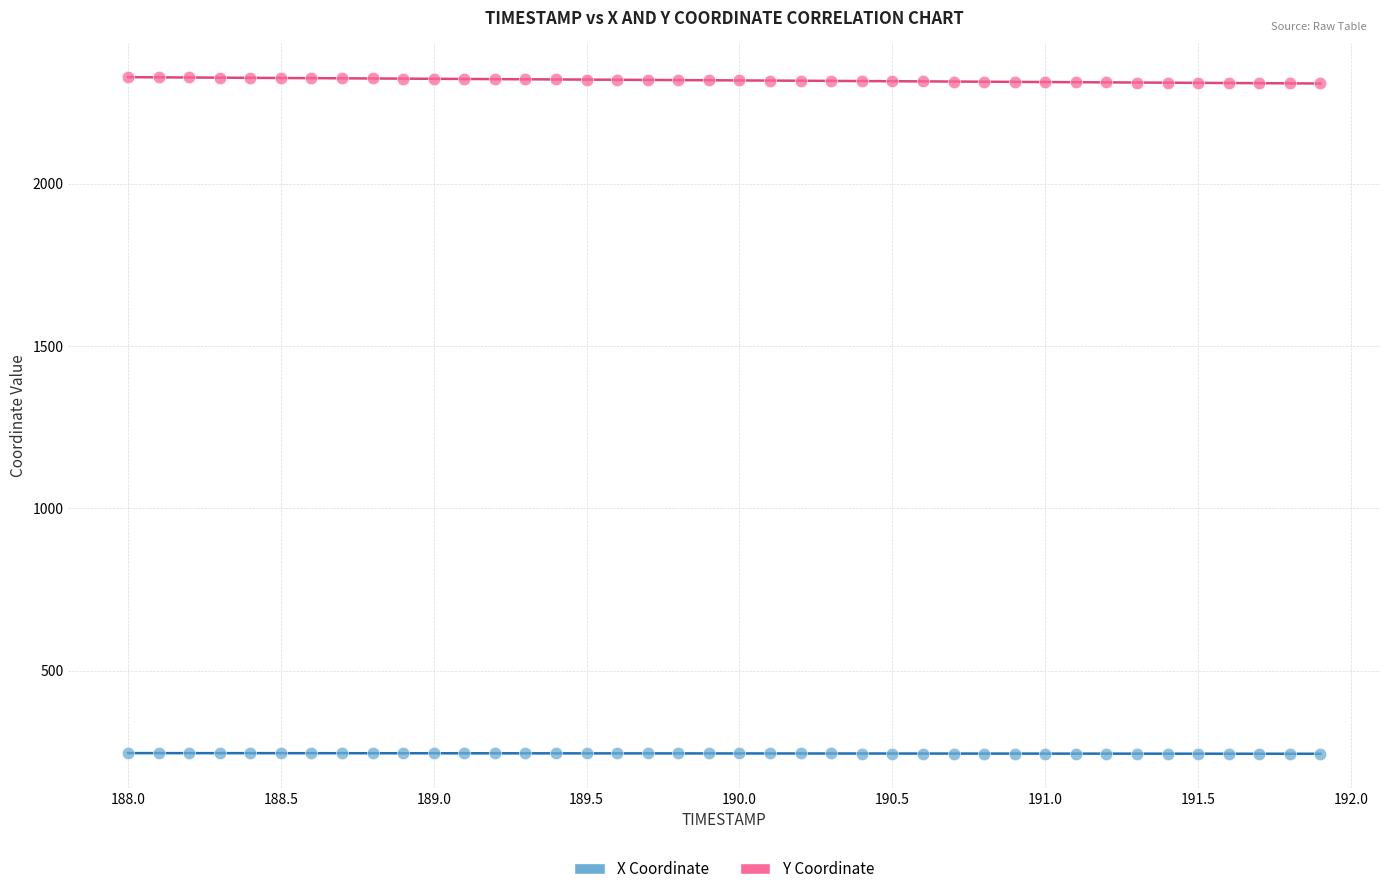

What are all the series names shown in the legend?

X Coordinate, Y Coordinate